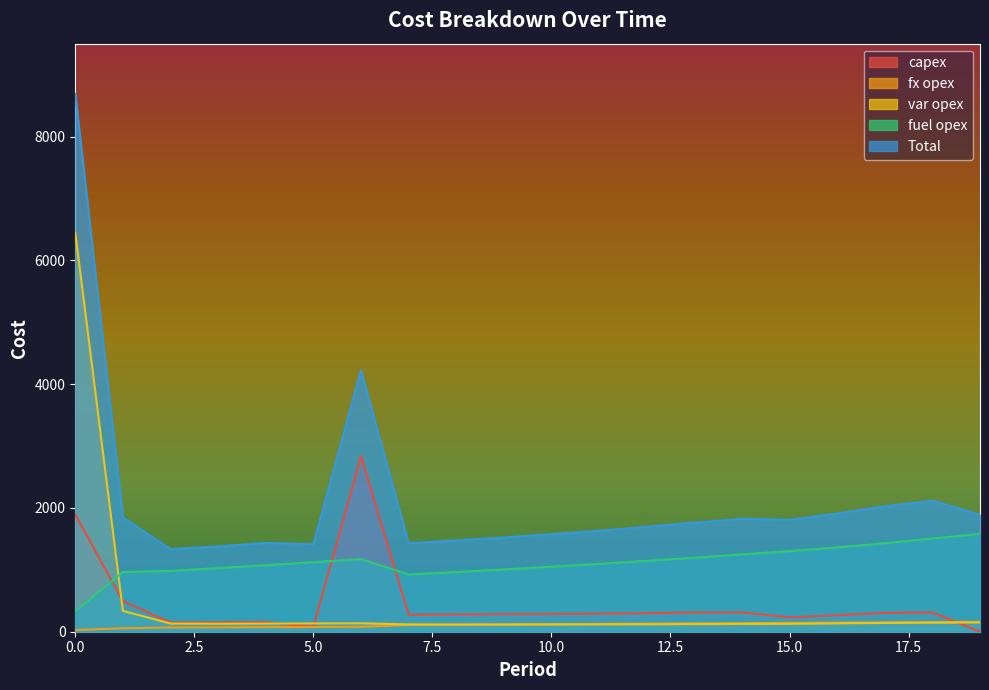

The value of capex at 16 is 268. True or false?

True